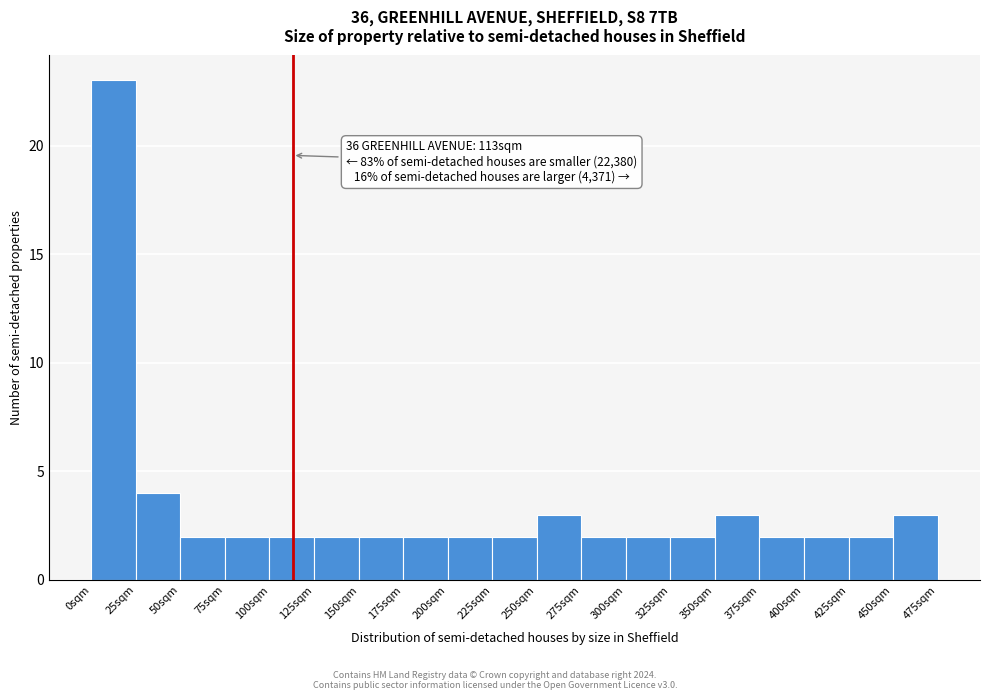

Which range on the x-axis has the tallest bar?

0 to 25